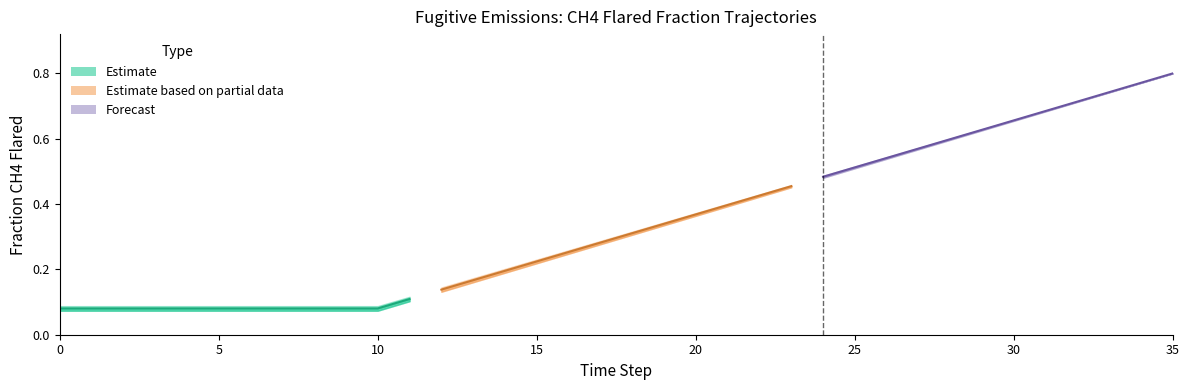

Read the row1 value at 30.

0.7